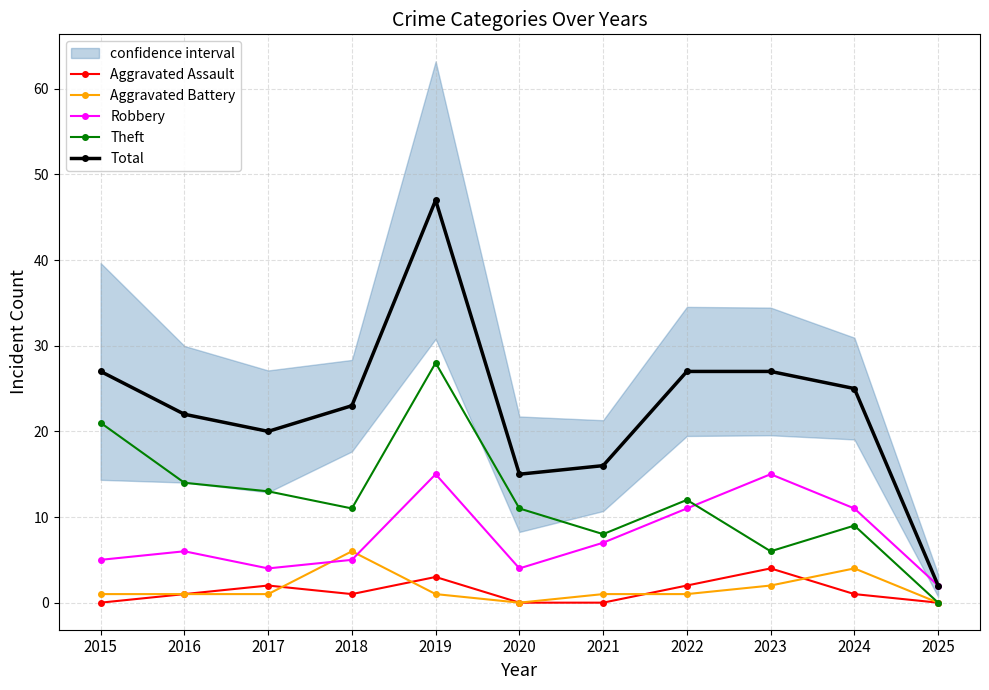

At which category does Aggravated Assault reach its first local peak?

2017